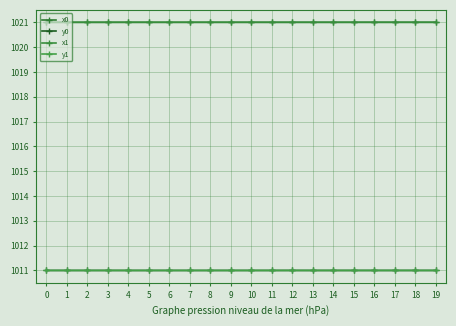

True or false: y1 and x1 intersect in this chart.

False